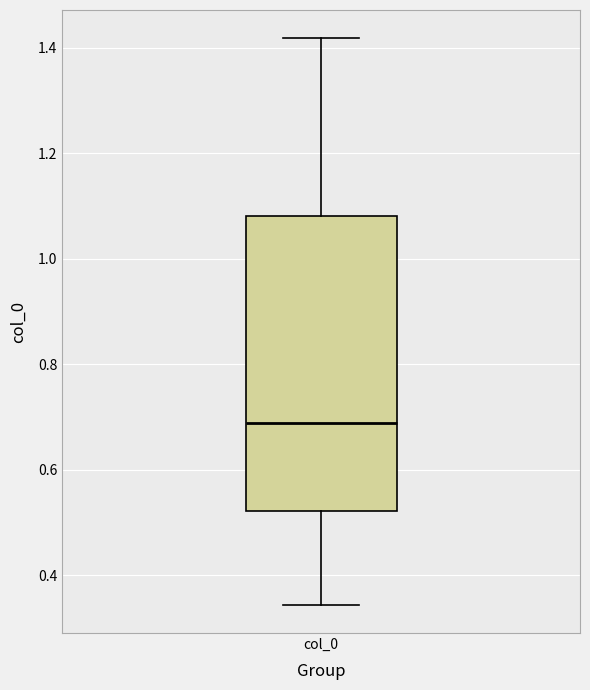

Where is the upper edge of the box for col_0 on the y-axis? The values are not printed on the chart, so give them approximately, as read against the axis.

1.08